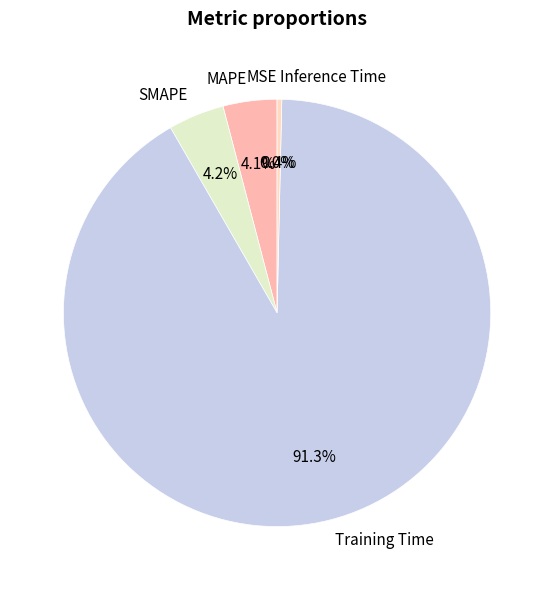

What is the largest slice in the pie chart?

Training Time